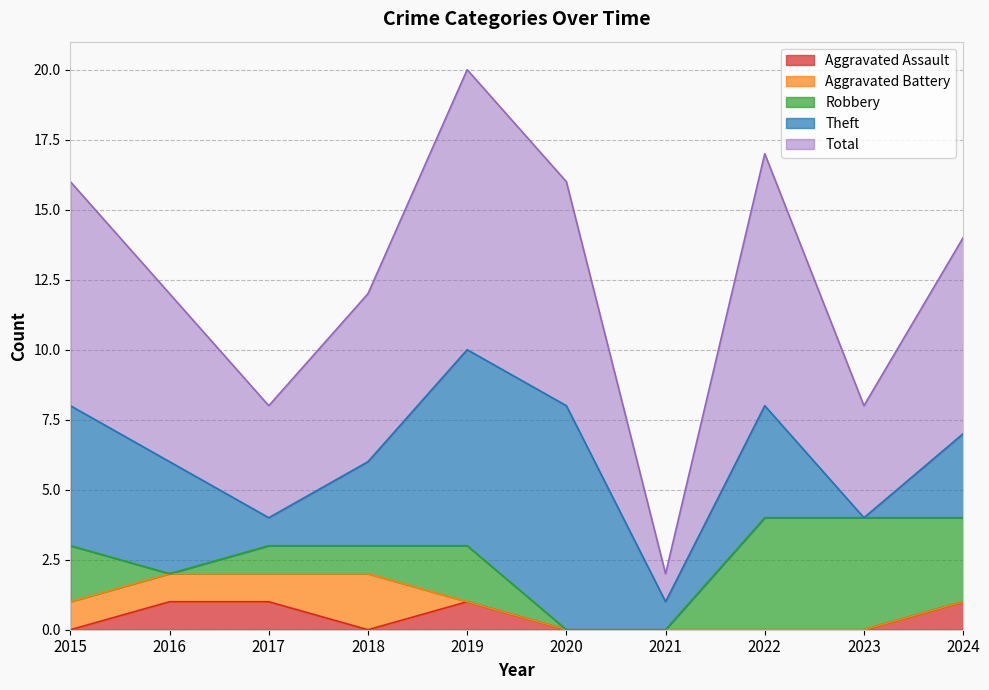

What is the spread (max minus min) of values at 2020?

8